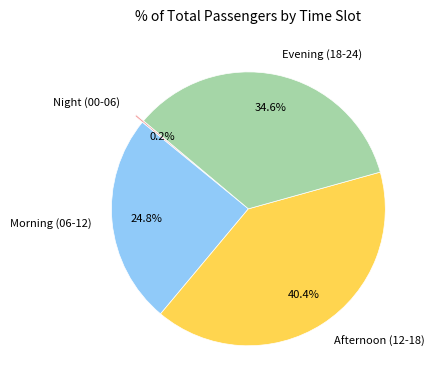

Is there a majority slice in this chart?

No